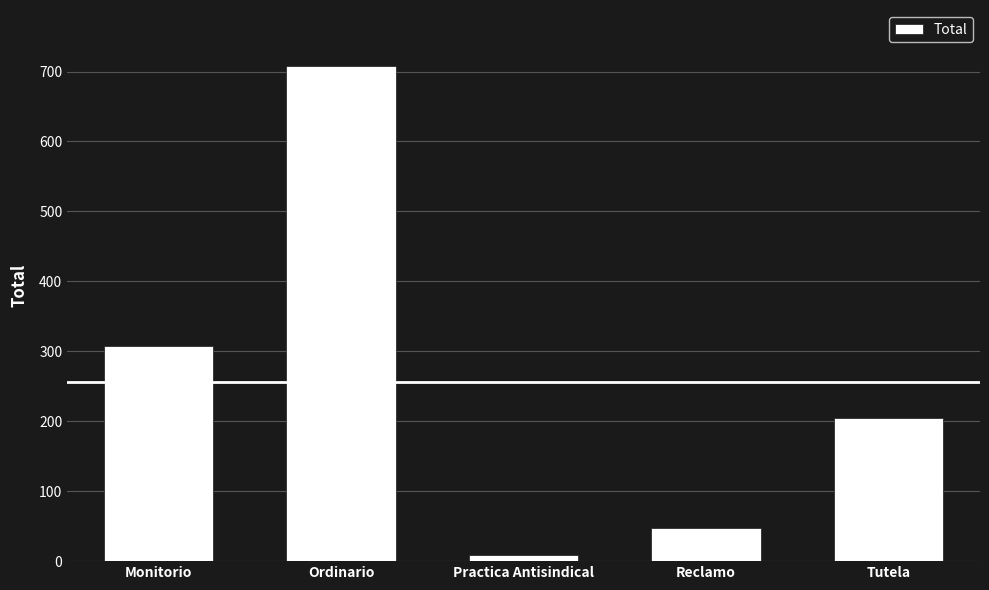

What is the average value?

256